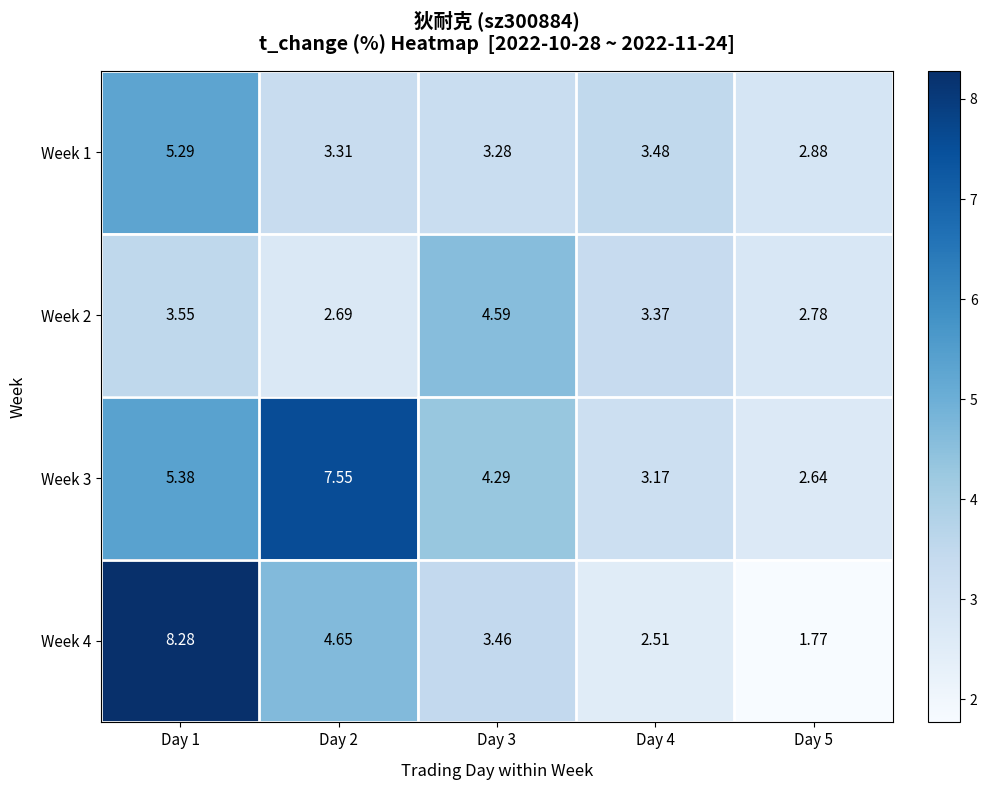

Is the value of Week 3 at Day 5 greater than the value of Week 2 at Day 4?

No